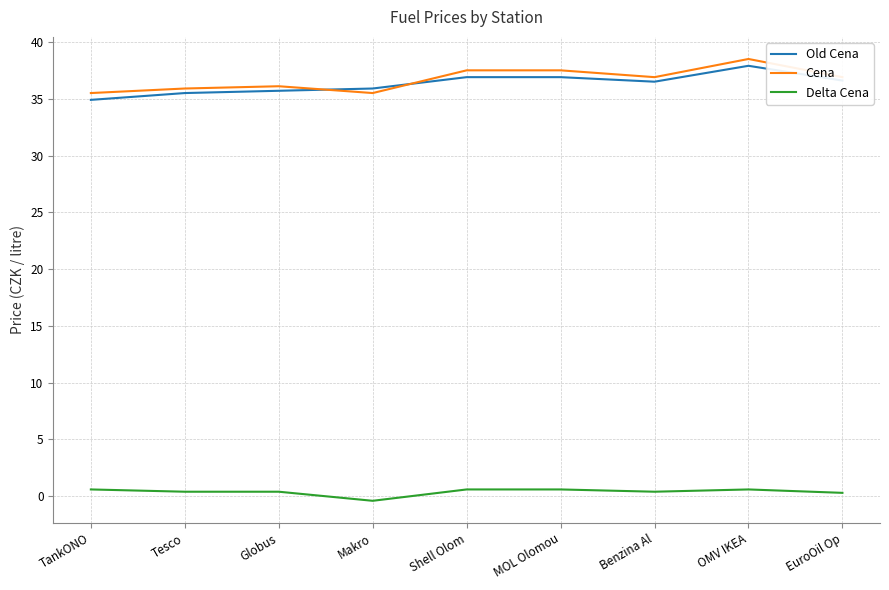

Is the value of Delta Cena at MOL Olomou greater than the value of Old Cena at EuroOil Op?

No